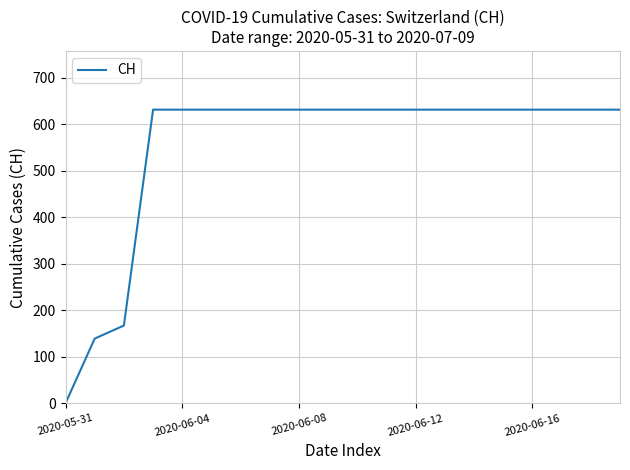

What is the maximum value shown in the chart?

631